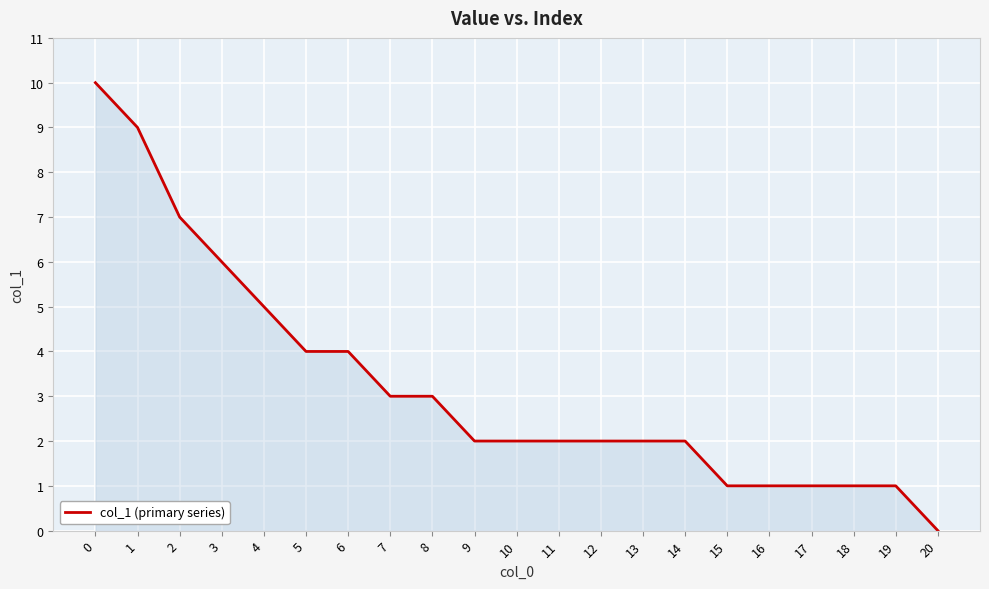

The value at 13 is 3. True or false?

False